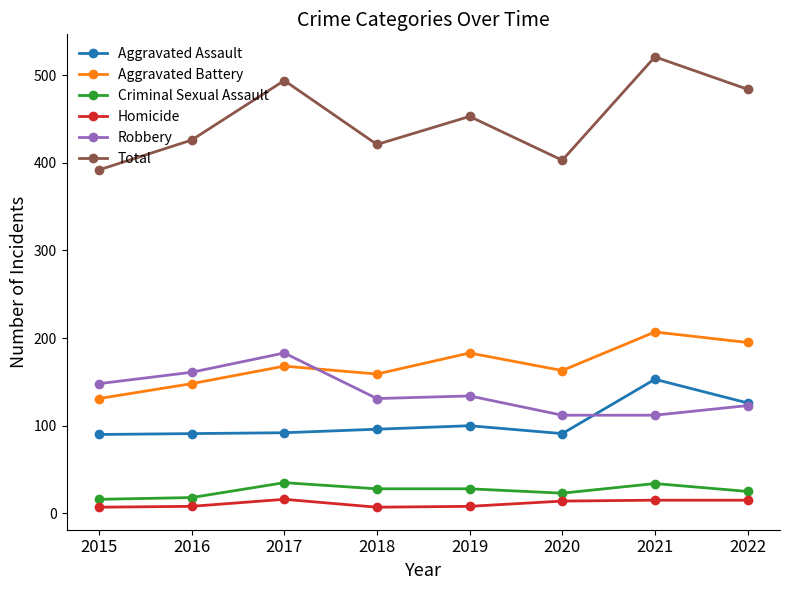

Where is the first local maximum for Homicide?

2017